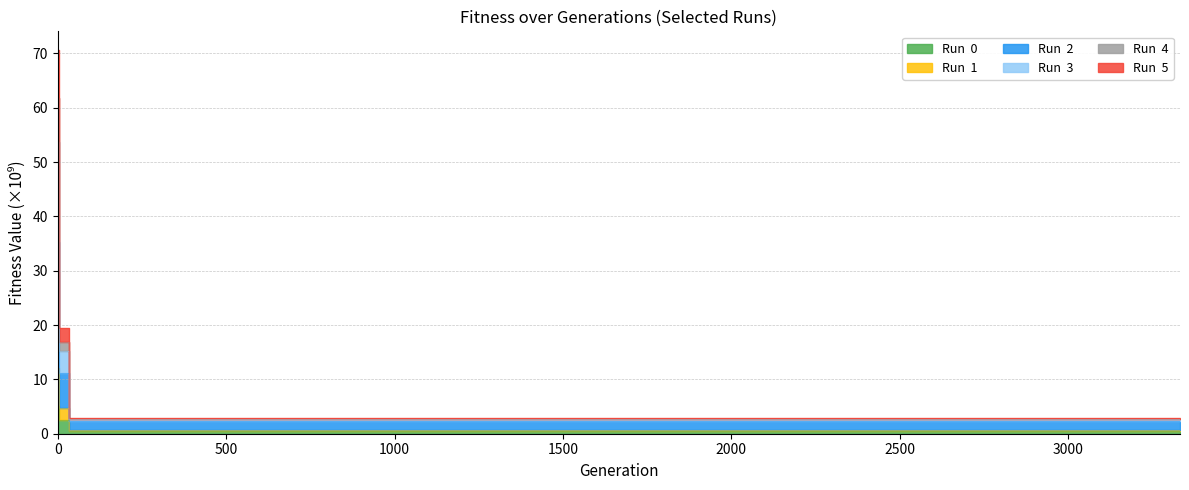

True or false: Run  1 and Run  2 intersect in this chart.

False